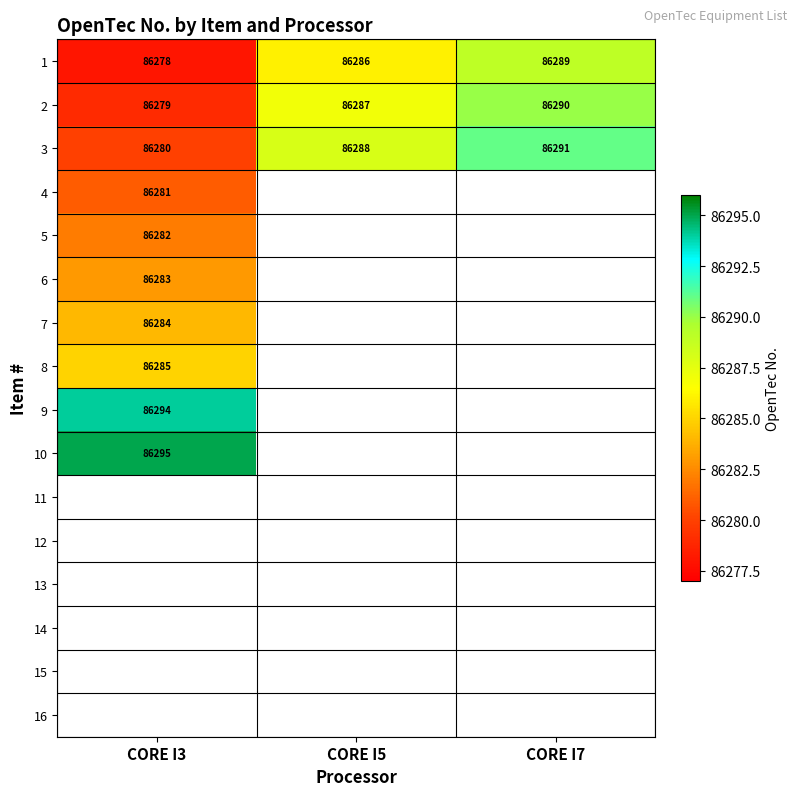

The value of 3 at CORE I3 is 86280. True or false?

True